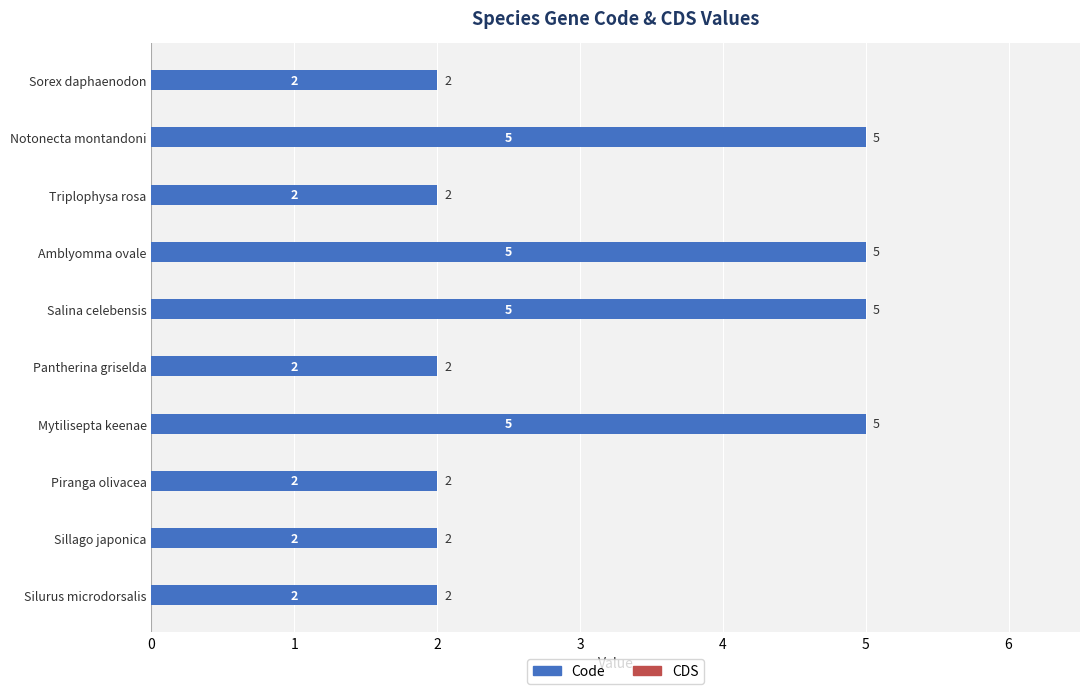

What is the average value?

3